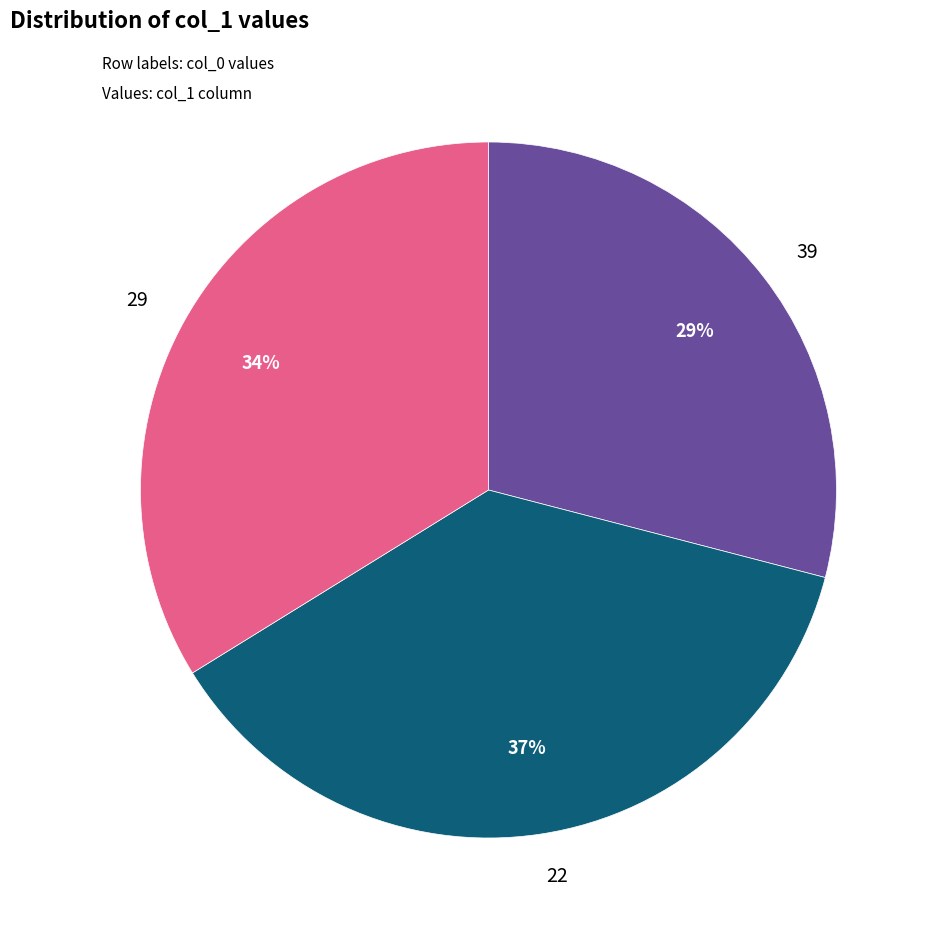

What is the ratio of the value at 22 to the value at 39?

1.3